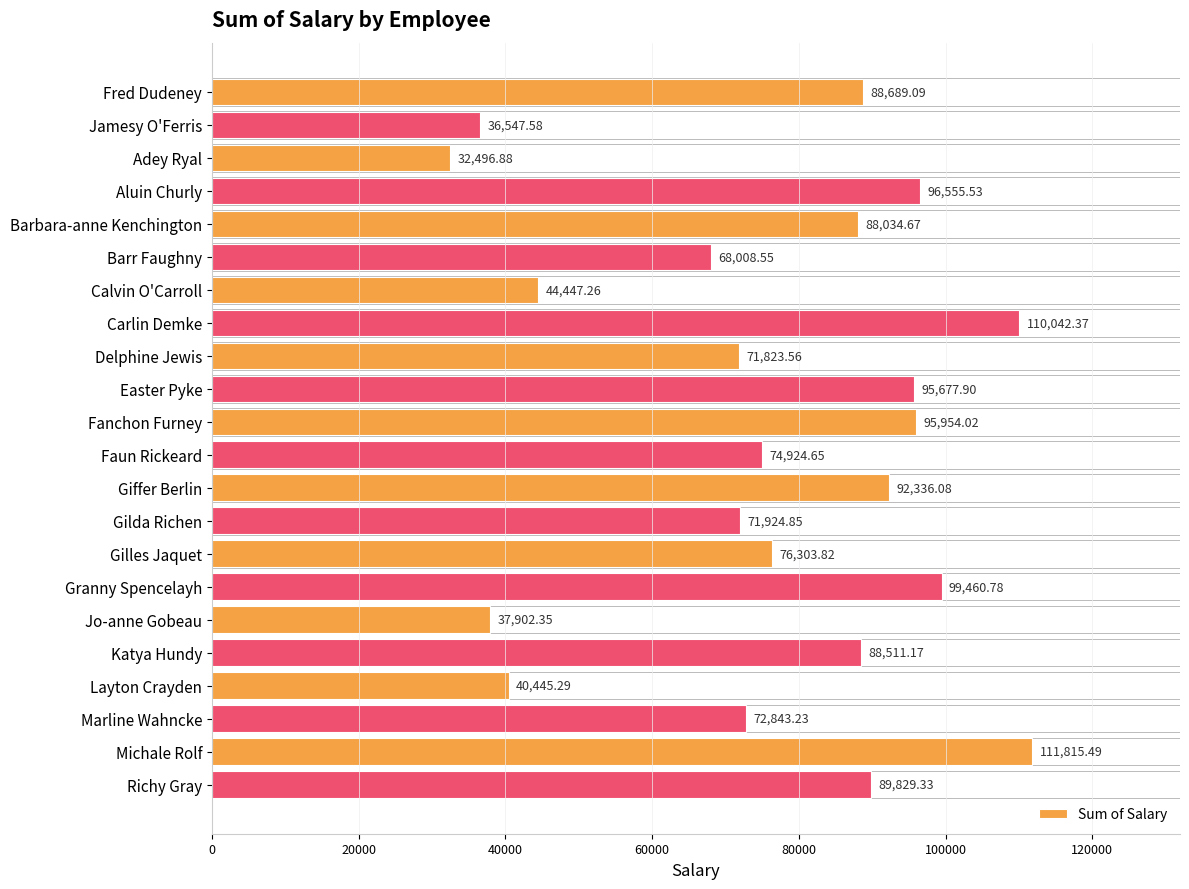

List the labels in order of value, largest first.

Michale Rolf, Carlin Demke, Granny Spencelayh, Aluin Churly, Fanchon Furney, Easter Pyke, Giffer Berlin, Richy Gray, Fred Dudeney, Katya Hundy, Barbara-anne Kenchington, Gilles Jaquet, Faun Rickeard, Marline Wahncke, Gilda Richen, Delphine Jewis, Barr Faughny, Calvin O'Carroll, Layton Crayden, Jo-anne Gobeau, Jamesy O'Ferris, Adey Ryal